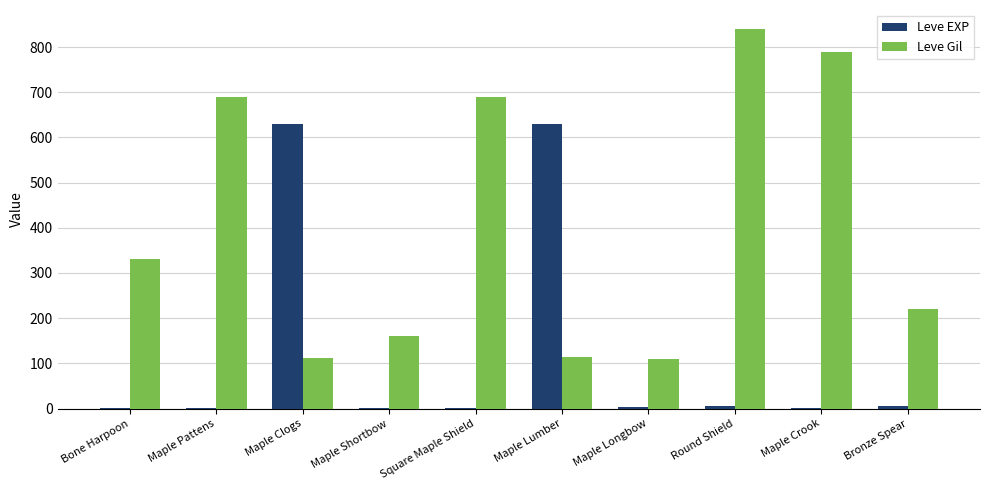

Which category has the highest value in the Leve Gil series?

Round Shield